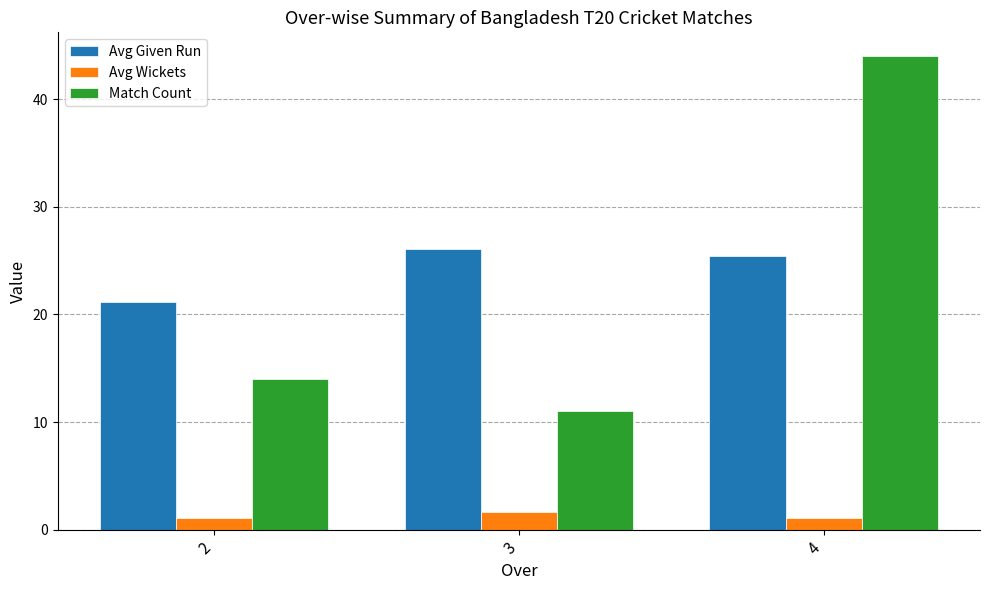

What is the value of the Match Count bar at the 2nd from the left?

11.0